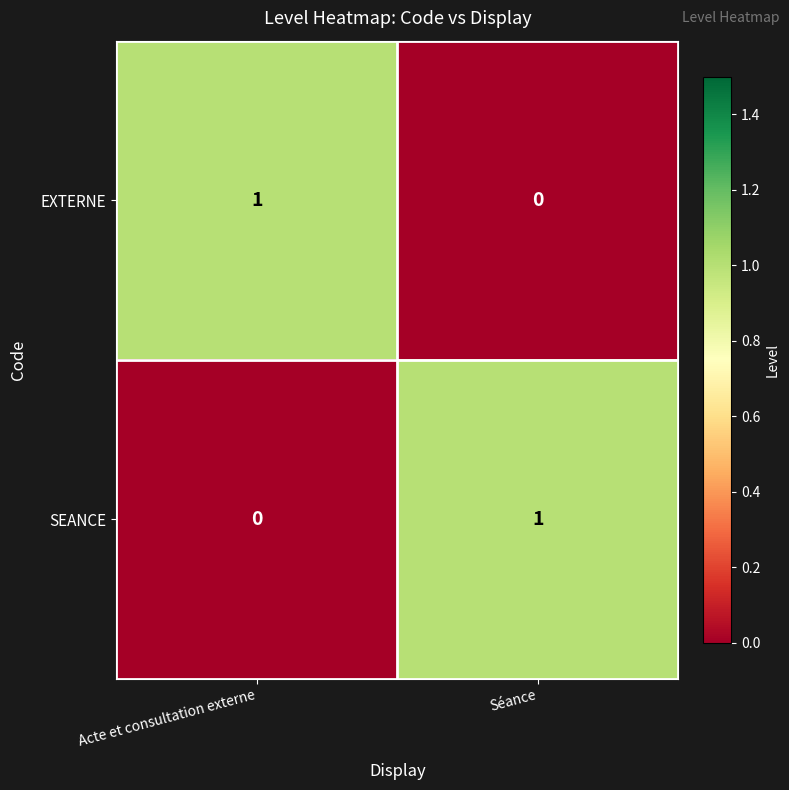

Rank the series at Acte et consultation externe from lowest to highest value.

SEANCE, EXTERNE